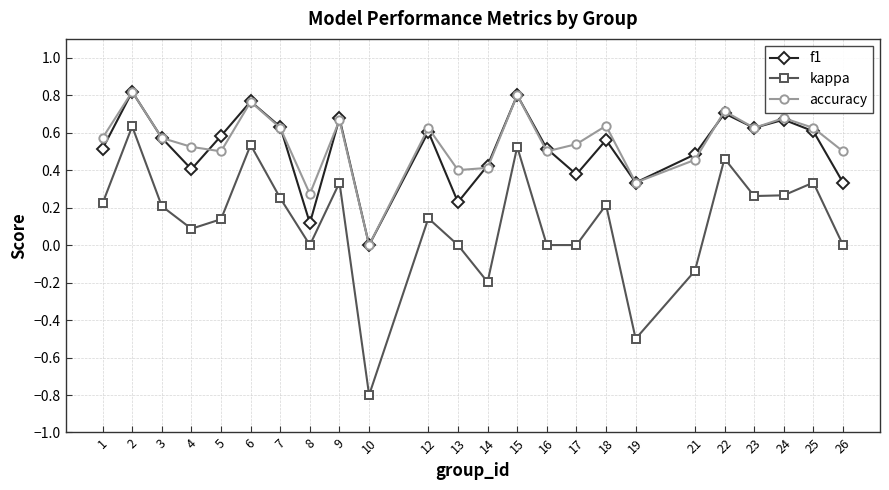

Which category has the highest value across all series?

2